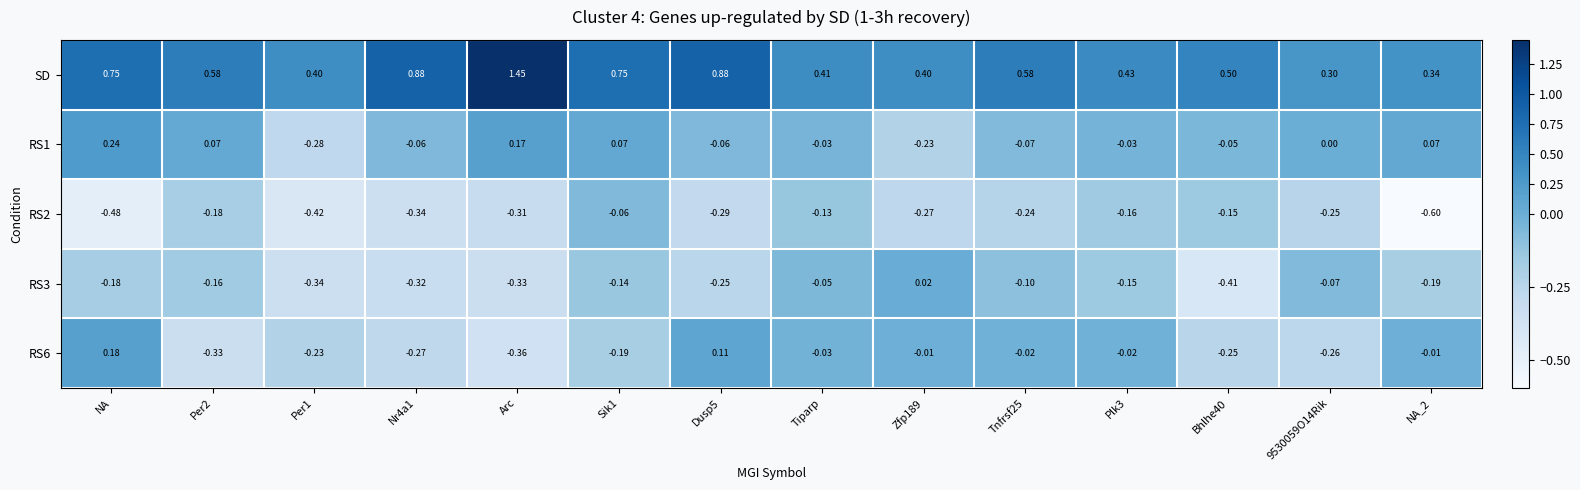

At which label does RS6 reach its minimum?

Arc